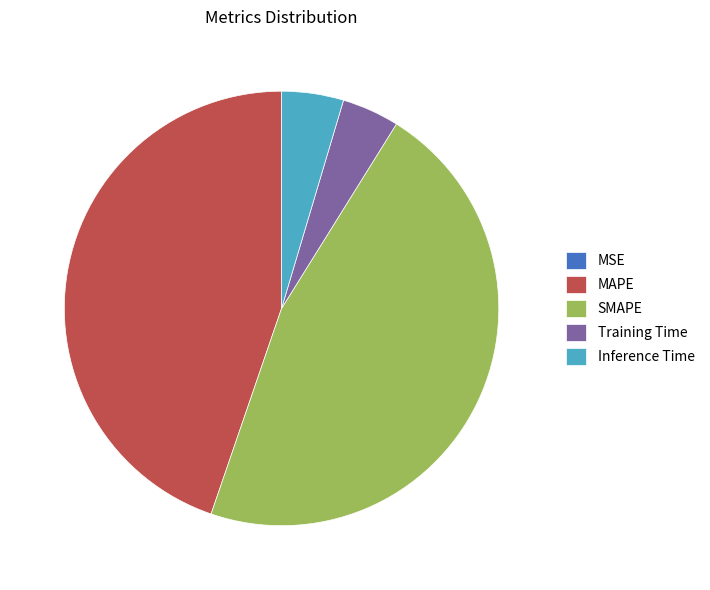

Which slice is the largest?

SMAPE